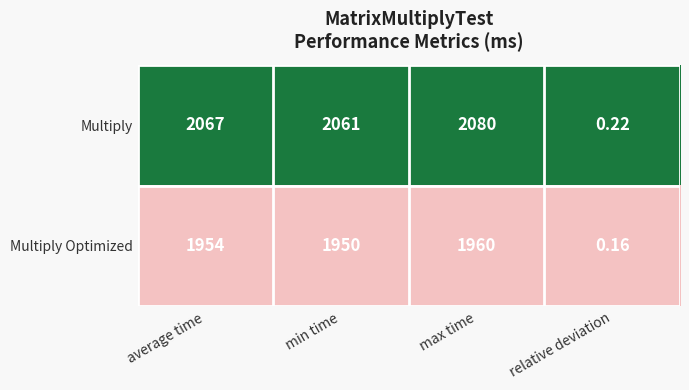

Which series changed the most between min time and relative deviation?

Multiply